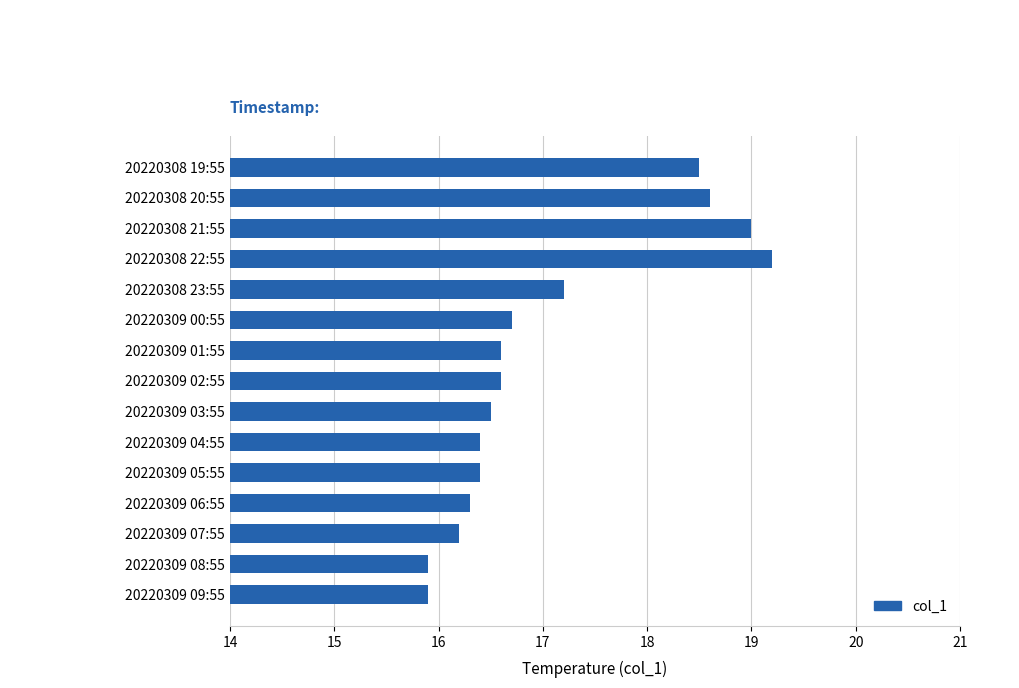

True or false: the data shows 19.2 at 20220308 22:55.

True